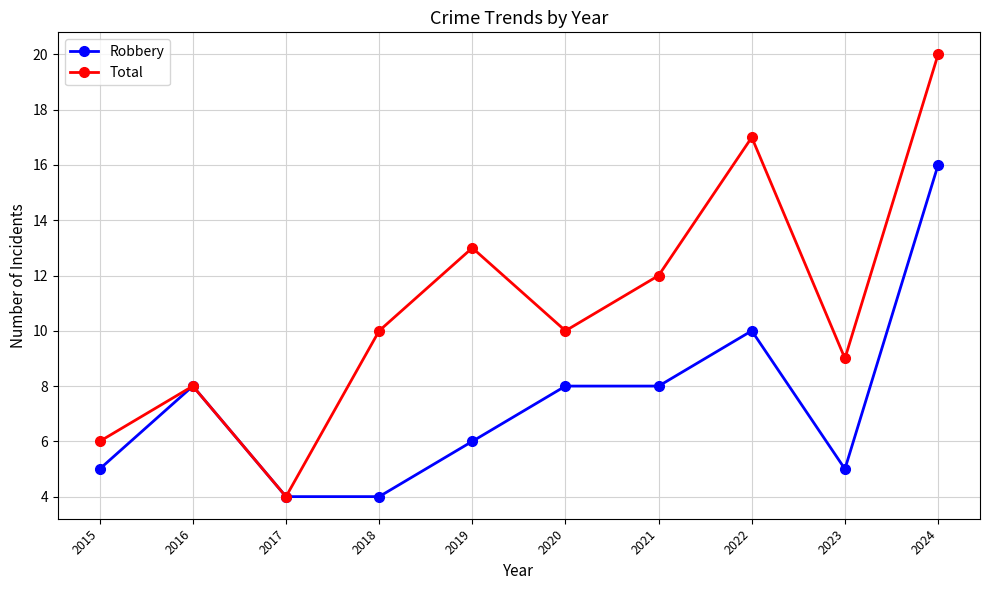

Which series changed the most between 2018 and 2022?

Total